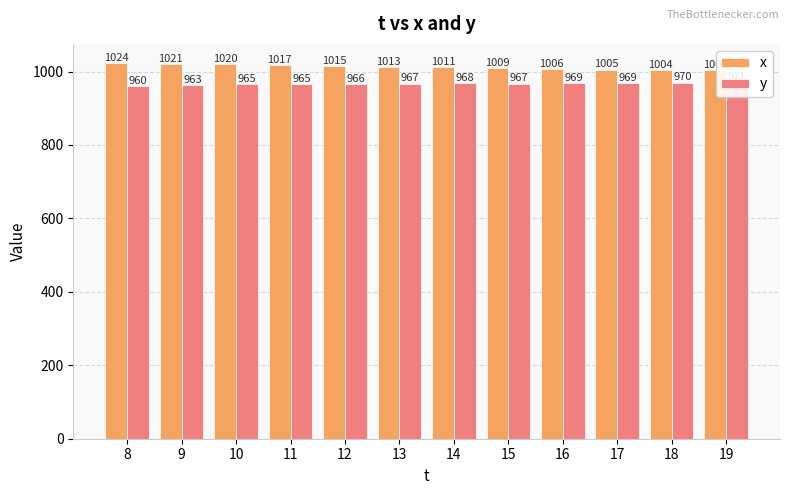

What is the greatest value displayed?

1024